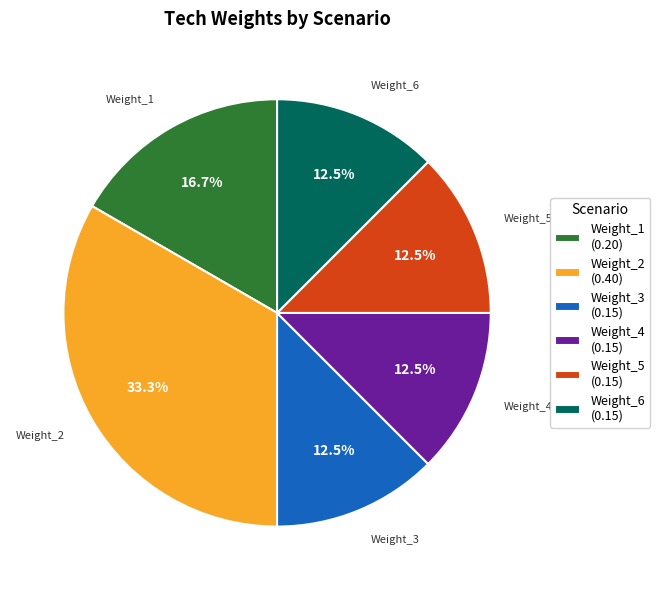

To the nearest percent, what is the difference between the largest and smallest slice percentages?

21%